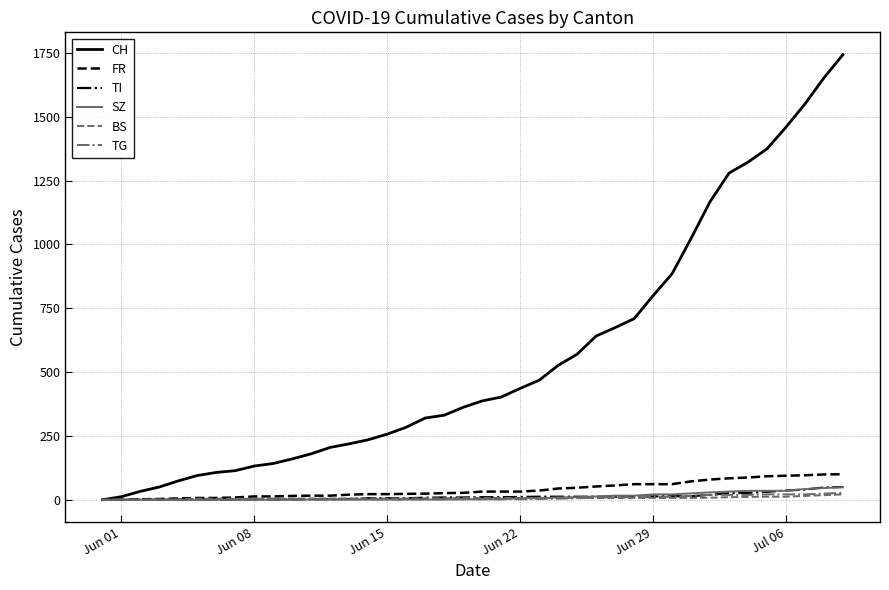

What is the greatest value displayed?

1743